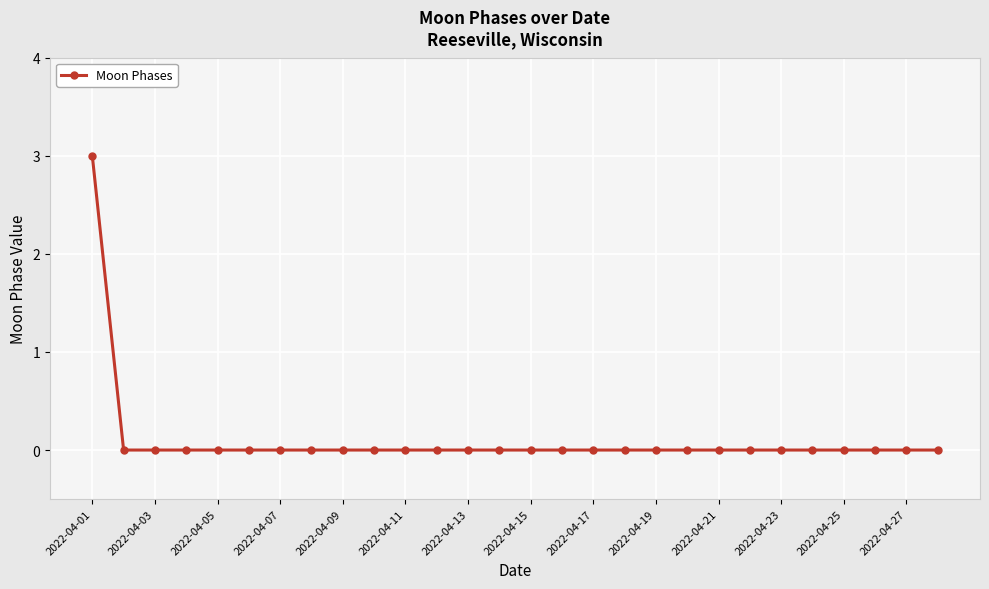

What is the difference between the maximum and minimum values?

3